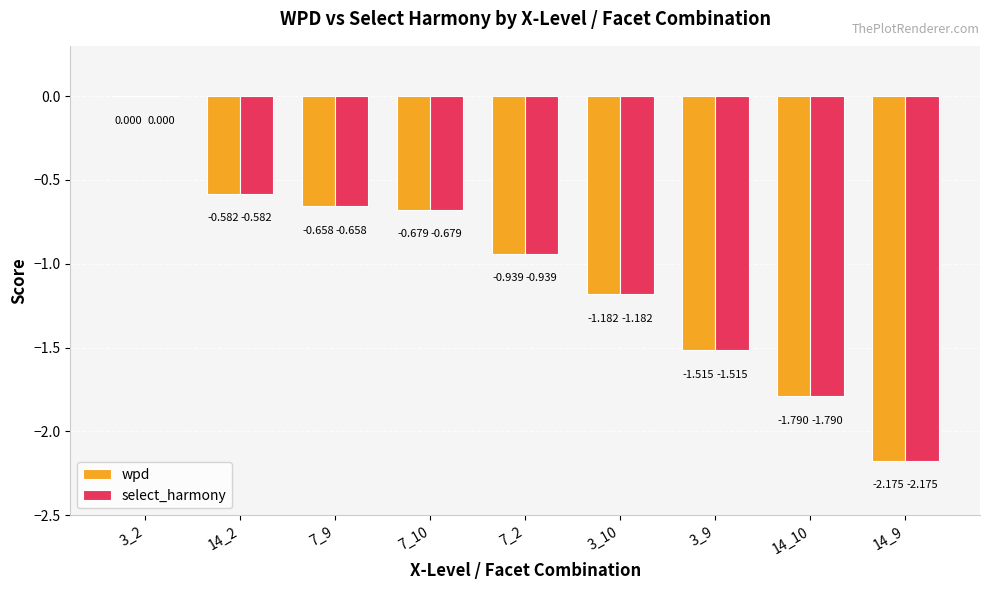

How many series are shown in this chart?

2